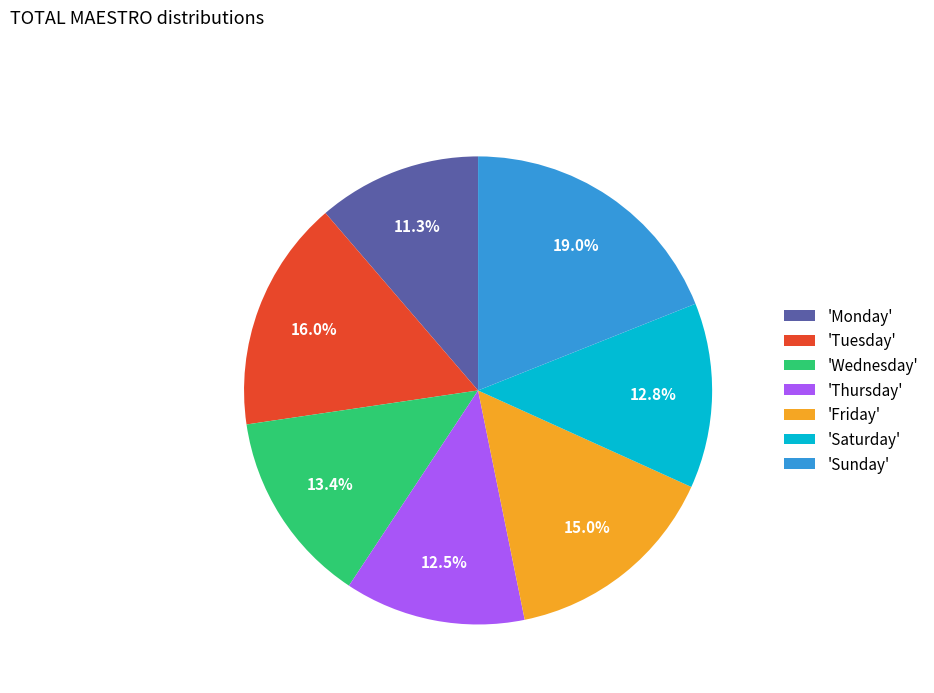

What percentage is NOT represented by 'Wednesday'?

86.6%